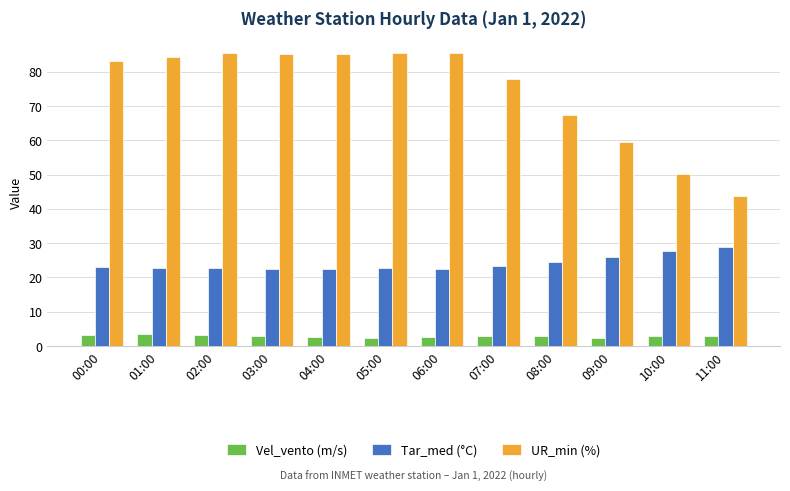

What is the difference between the maximum and minimum values in the Vel_vento (m/s) series?

1.1